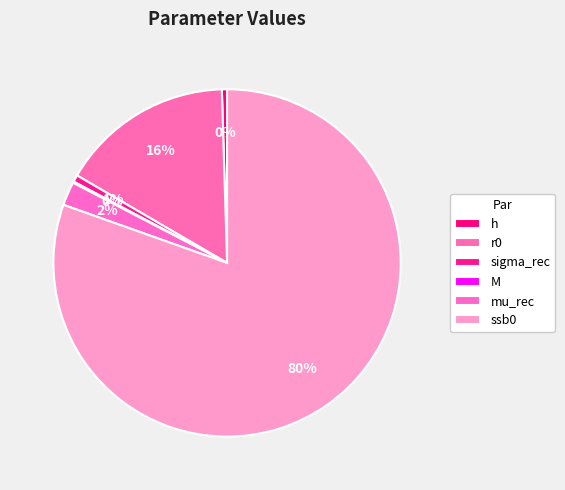

Which slice is the largest?

ssb0